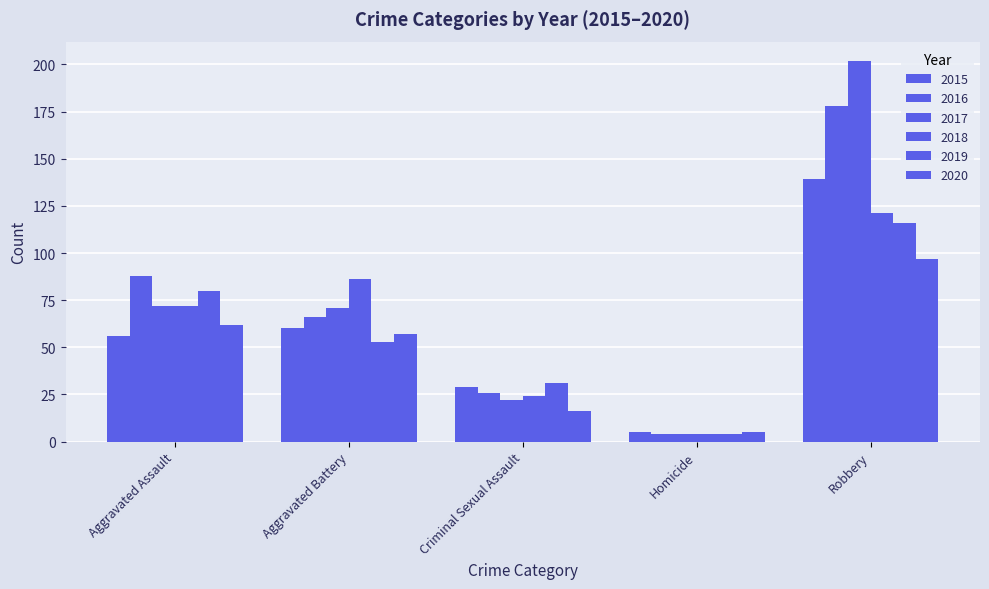

Reading left to right, what are all the values shown in this chart?

2015: Aggravated Assault=56	Aggravated Battery=60	Criminal Sexual Assault=29	Homicide=5	Robbery=139
2016: Aggravated Assault=88	Aggravated Battery=66	Criminal Sexual Assault=26	Homicide=4	Robbery=178
2017: Aggravated Assault=72	Aggravated Battery=71	Criminal Sexual Assault=22	Homicide=4	Robbery=202
2018: Aggravated Assault=72	Aggravated Battery=86	Criminal Sexual Assault=24	Homicide=4	Robbery=121
2019: Aggravated Assault=80	Aggravated Battery=53	Criminal Sexual Assault=31	Homicide=4	Robbery=116
2020: Aggravated Assault=62	Aggravated Battery=57	Criminal Sexual Assault=16	Homicide=5	Robbery=97